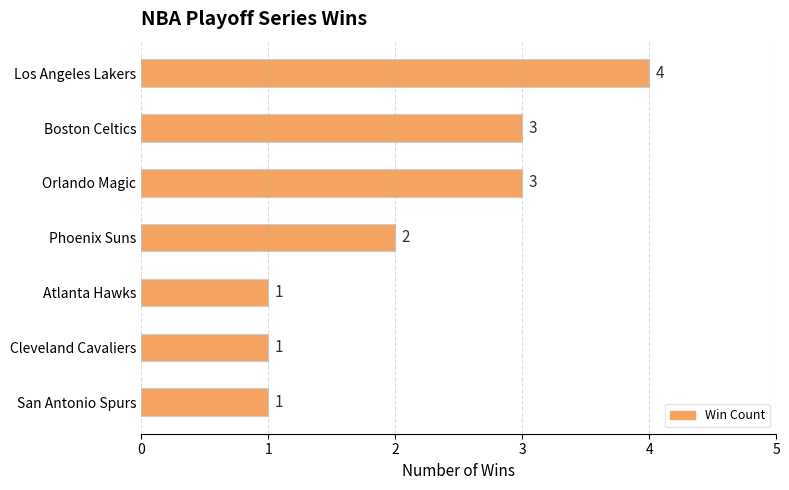

Is it true that the value at Cleveland Cavaliers is 0?

False